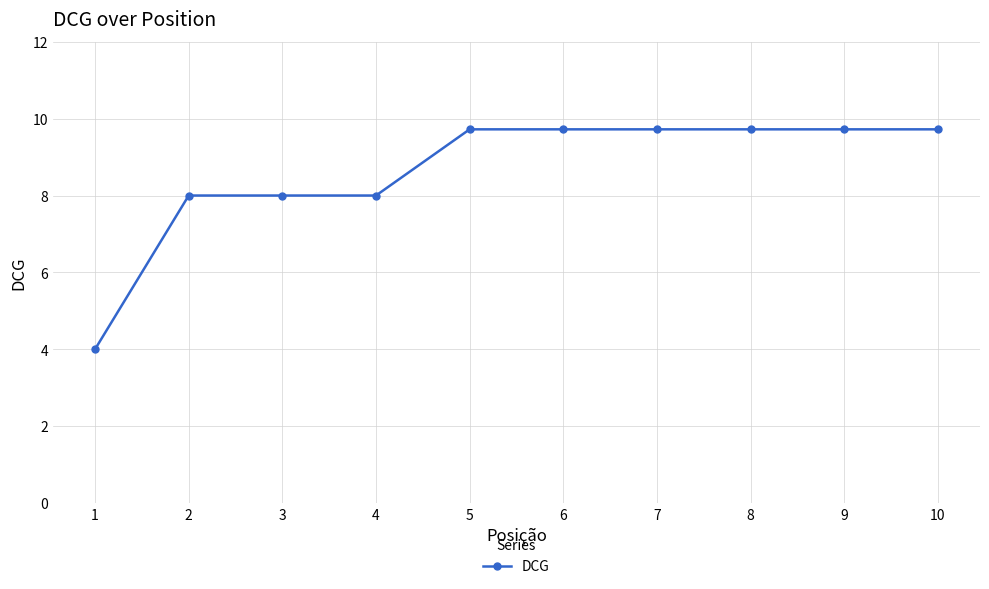

Reading left to right, transcribe all the data shown in this chart.

1=4.0	2=8.0	3=8.0	4=8.0	5=9.7	6=9.7	7=9.7	8=9.7	9=9.7	10=9.7